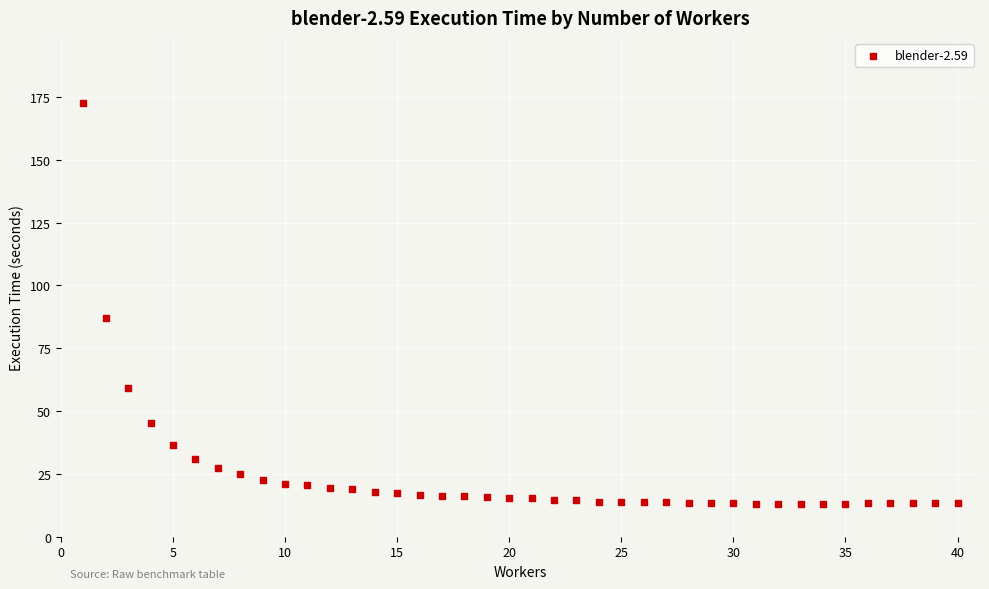

What Y value in the scatter plot is closest to 92?

87.0